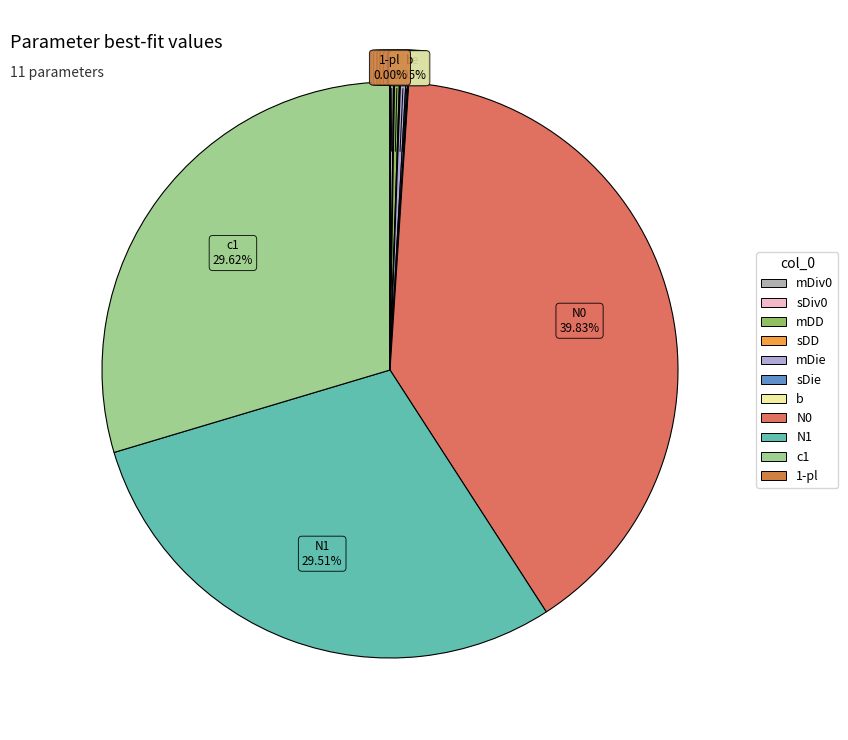

Do N0 and c1 together represent more than half of the pie?

Yes